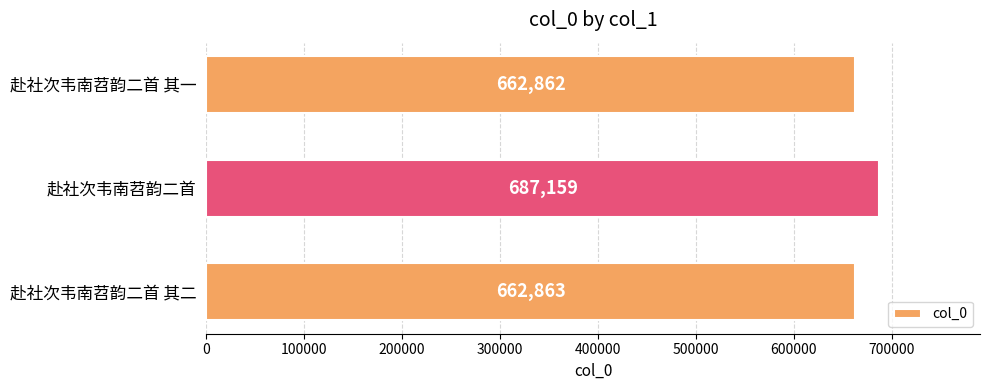

What is the average value?

670961